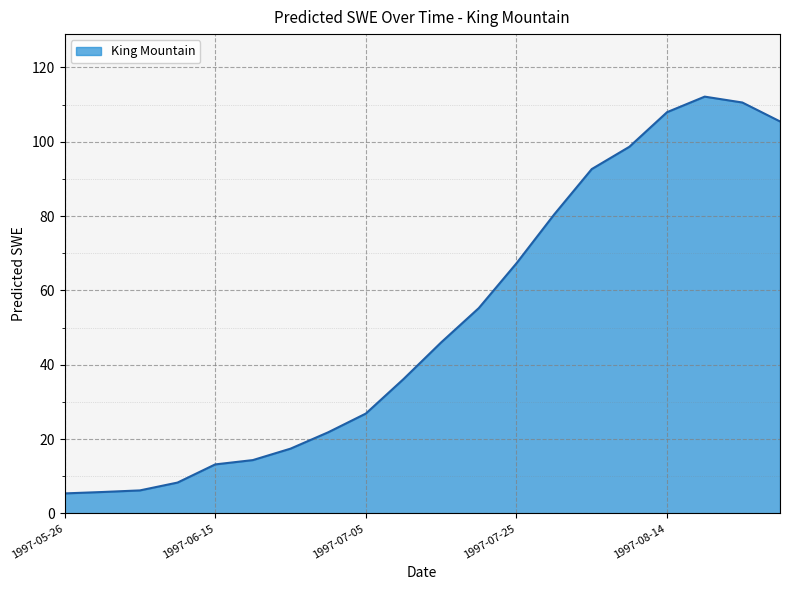

What is the greatest value displayed?

112.1